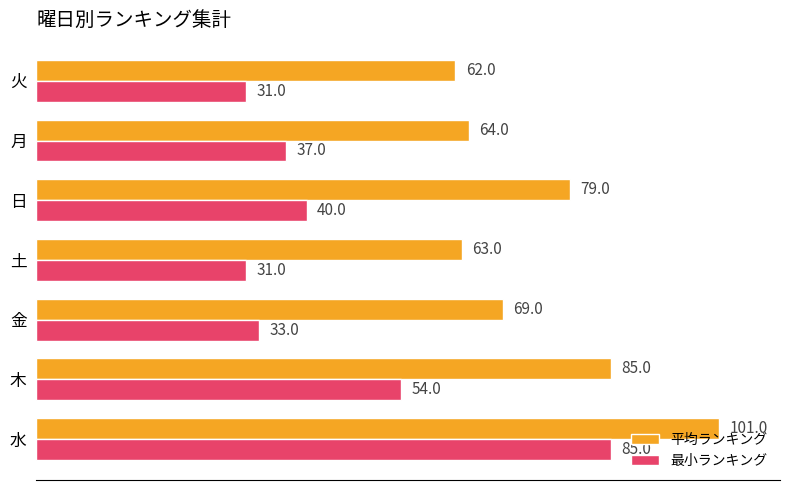

List the series in order of their overall mean, lowest first.

最小ランキング, 平均ランキング